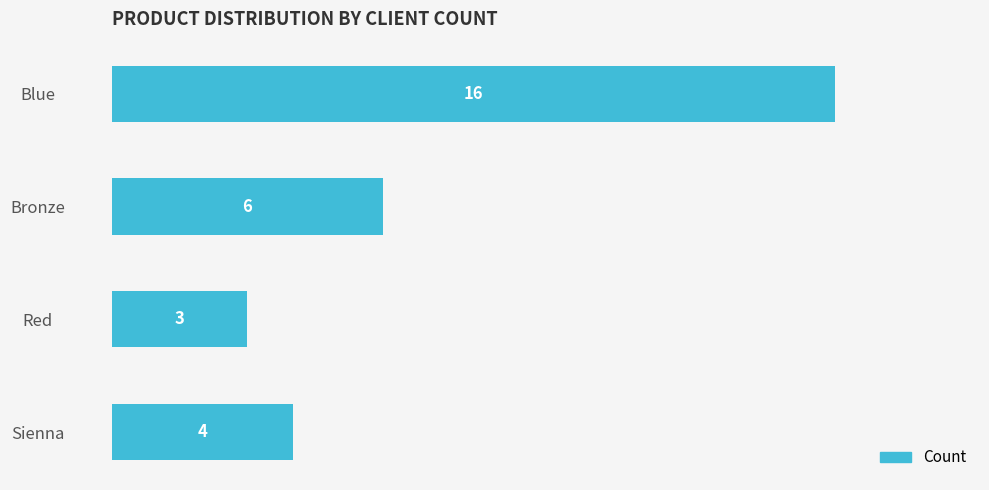

What is the difference between the maximum and minimum values?

13